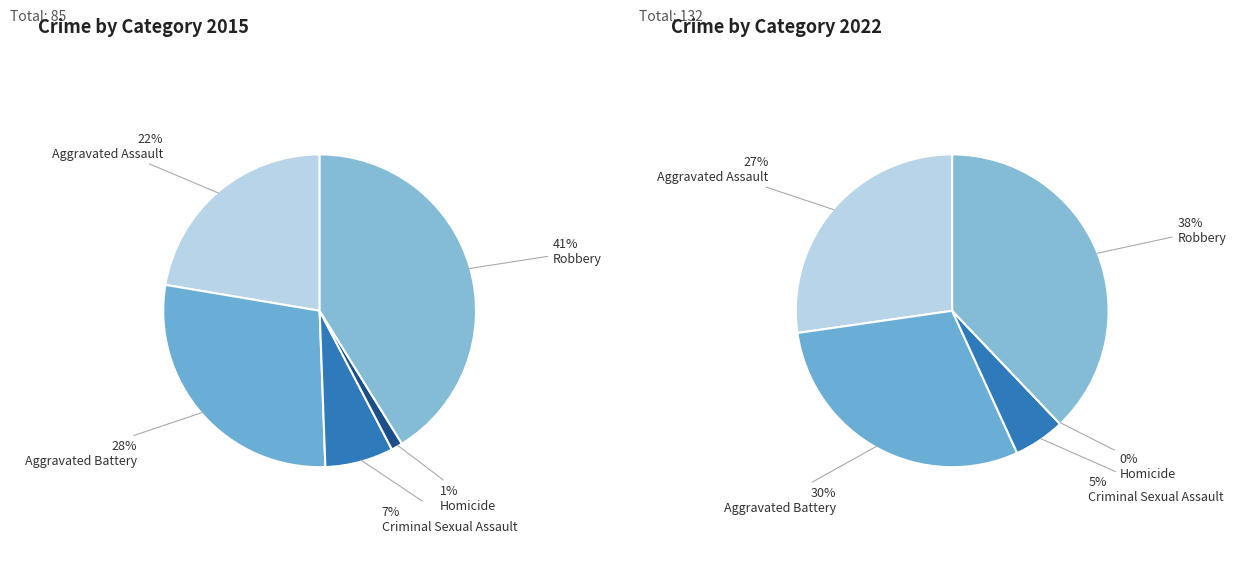

To the nearest percent, what percentage of the pie is Robbery?

41%